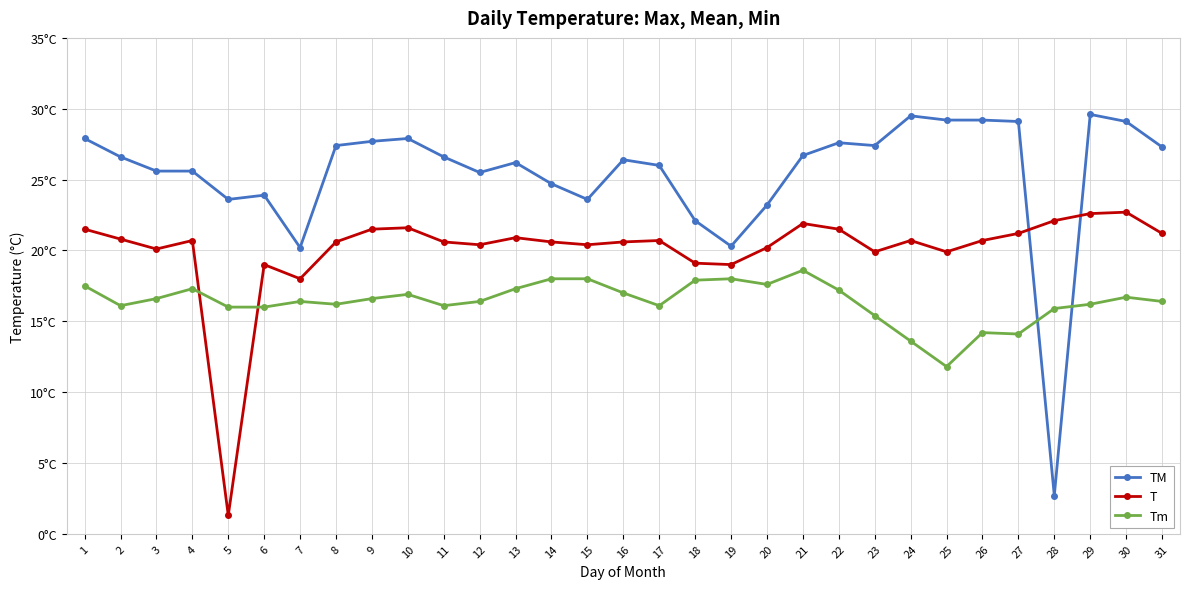

At which label does TM first exceed 26?

1